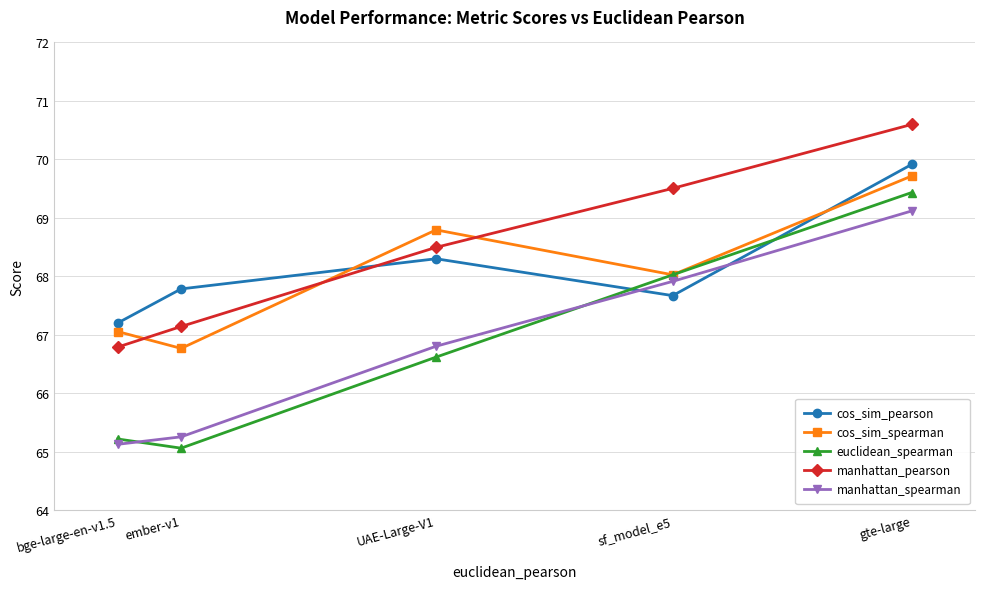

After their last crossing, which series has the higher values: cos_sim_pearson or manhattan_spearman?

cos_sim_pearson